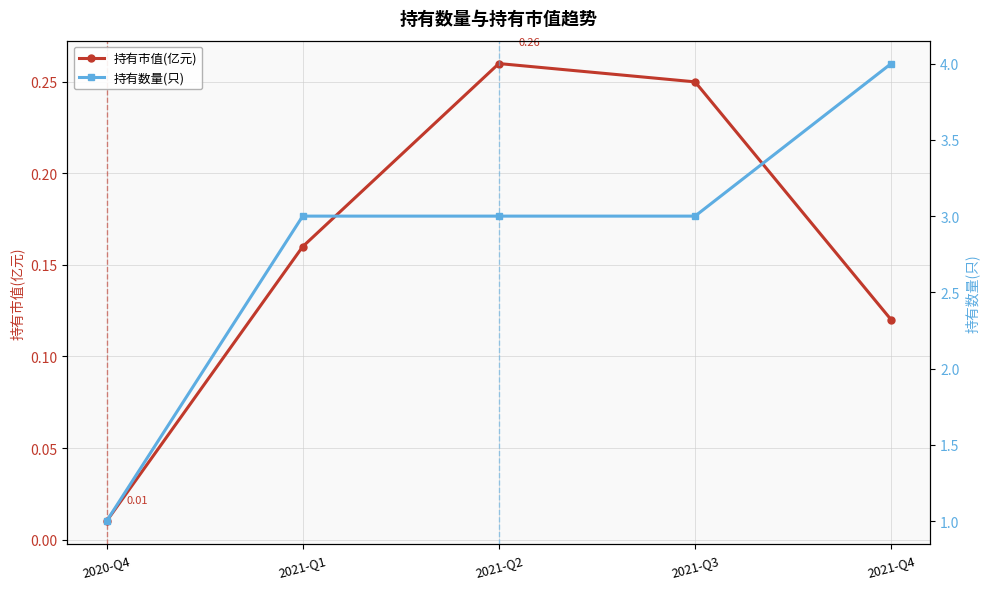

Reading right to left, transcribe all the data shown in this chart.

持有市值(亿元): 2021-Q4=0.1	2021-Q3=0.2	2021-Q2=0.3	2021-Q1=0.2	2020-Q4=0.0
持有数量(只): 2021-Q4=4.0	2021-Q3=3.0	2021-Q2=3.0	2021-Q1=3.0	2020-Q4=1.0